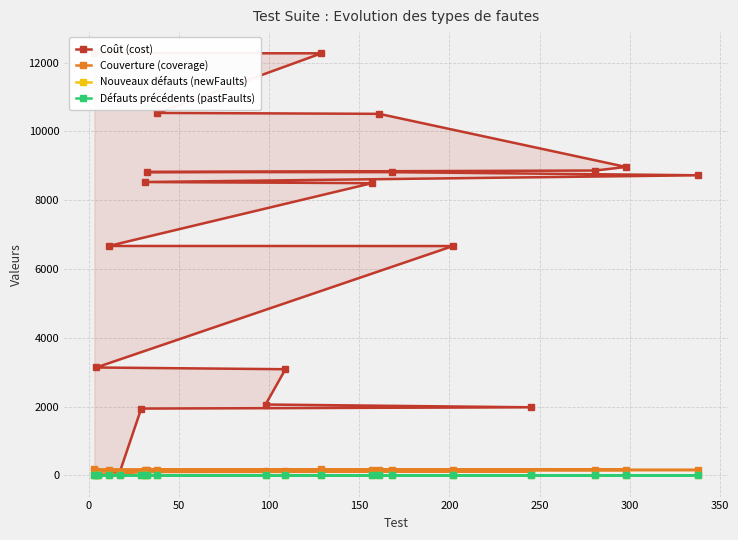

What is the value of the Nouveaux défauts (newFaults) point at the 10th from the left?

3